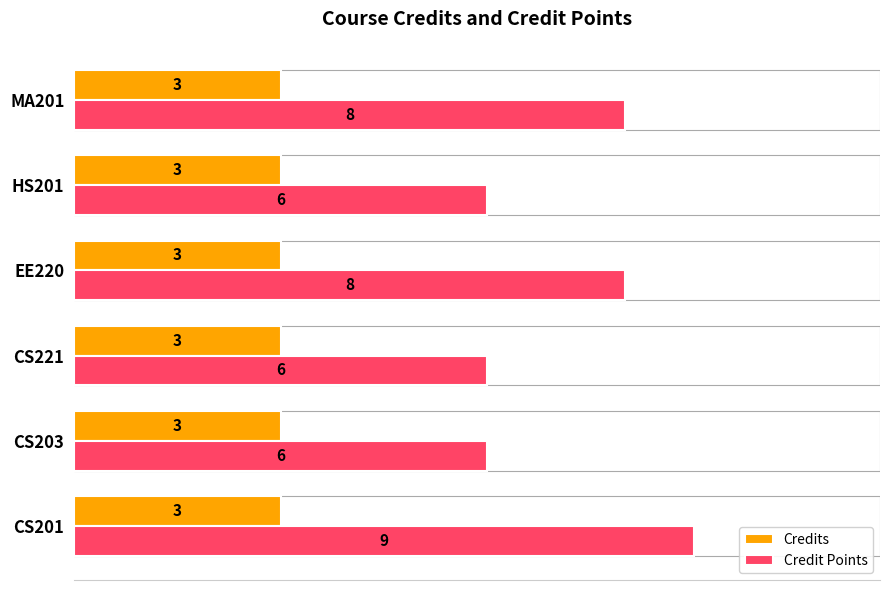

Count the number of data series in this chart.

2